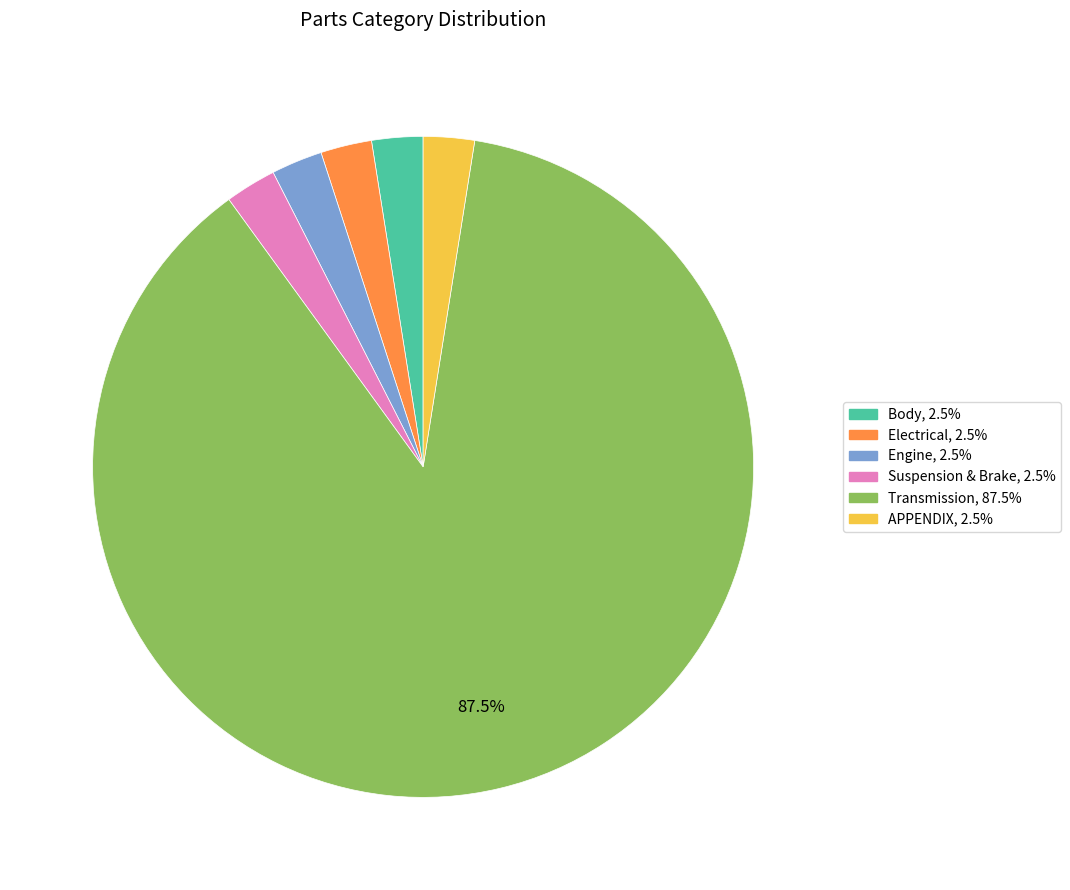

Does any single category account for the majority?

Yes